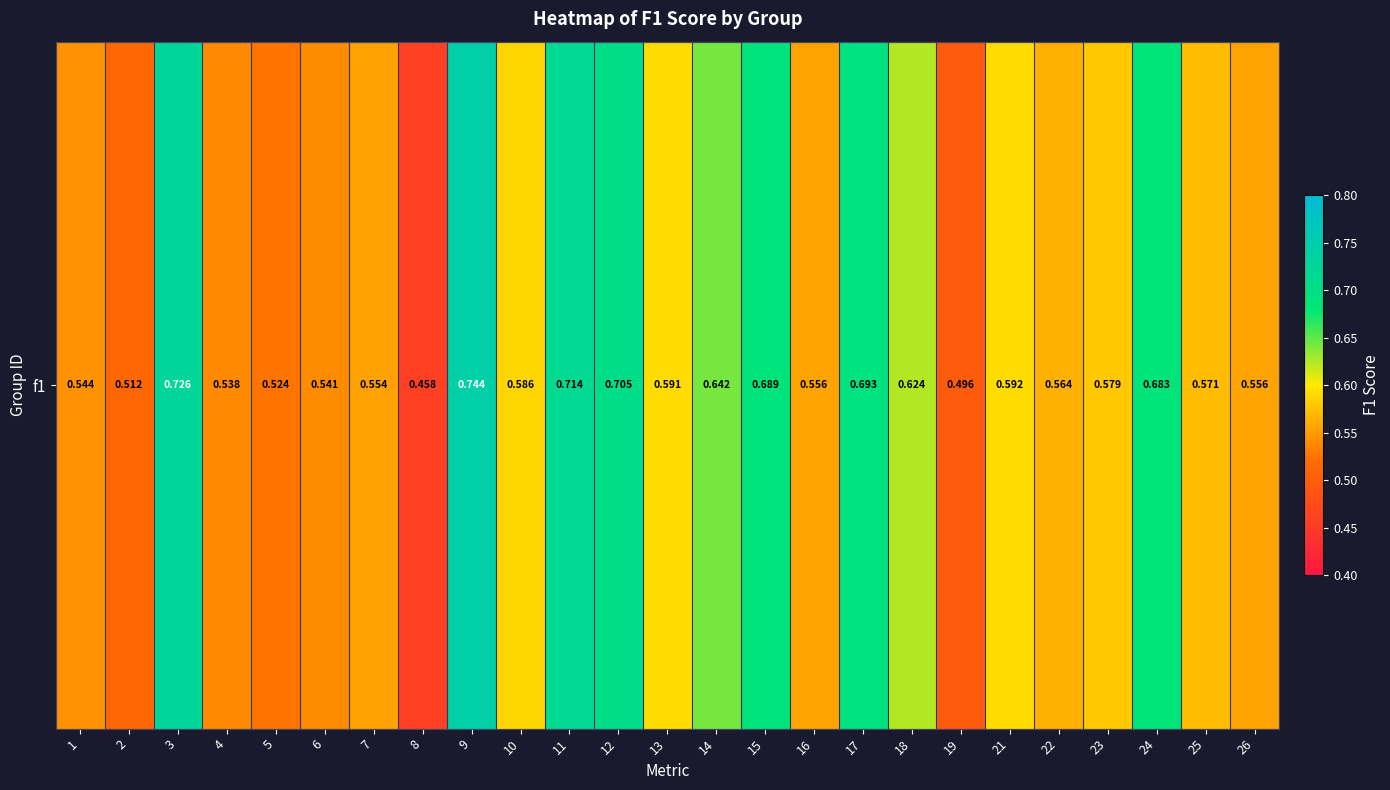

Which has a higher value, 4 or 12?

12